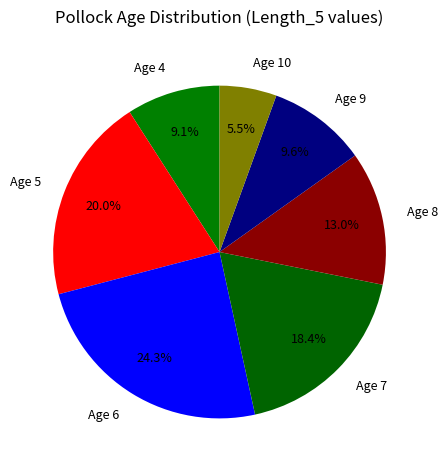

Is Age 7 the majority of the pie?

No